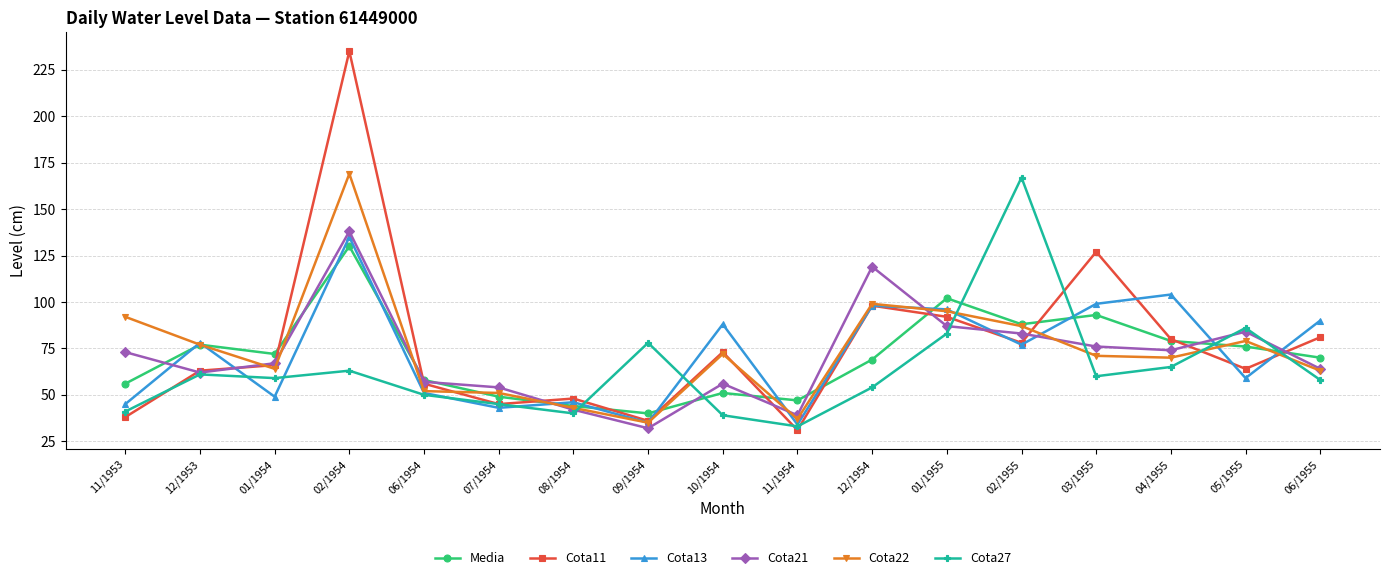

Which category has the highest value across all series?

02/1954